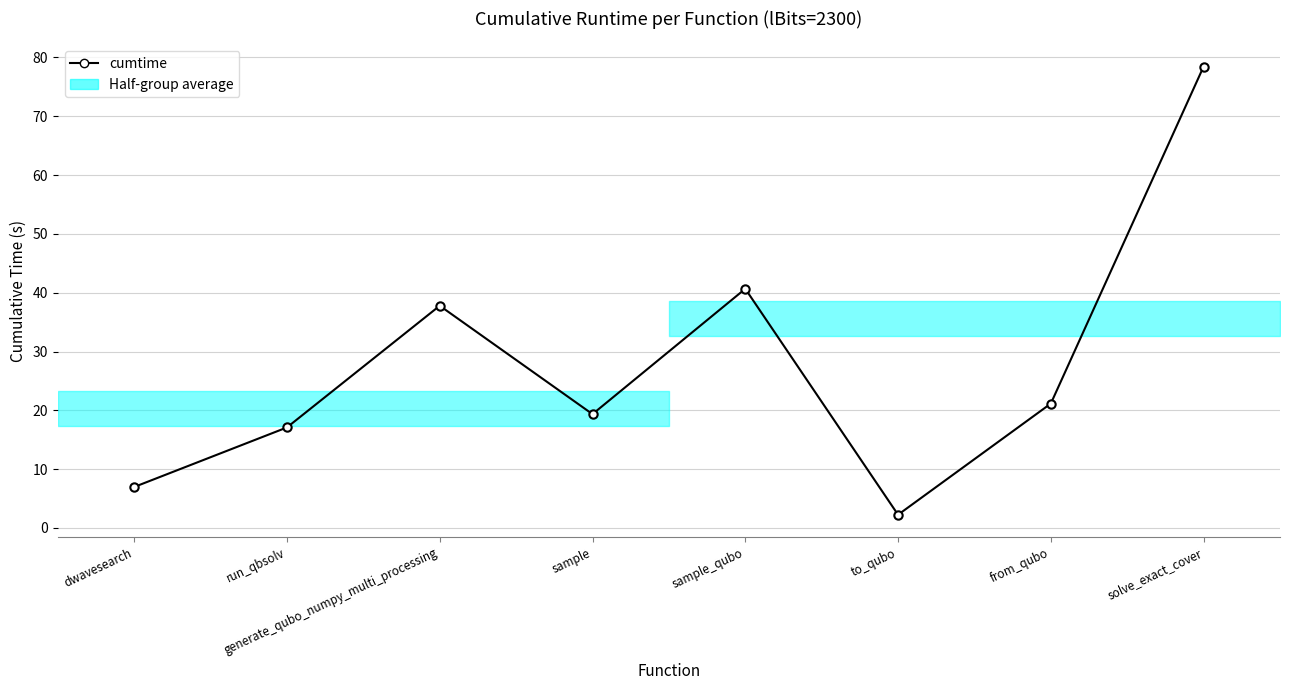

What is the ratio of the value at run_qbsolv to the value at to_qubo?

7.6